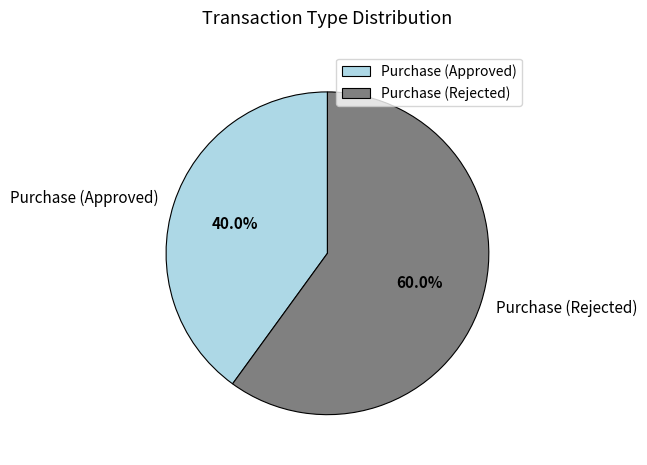

To the nearest percent, what is the average slice percentage?

50%